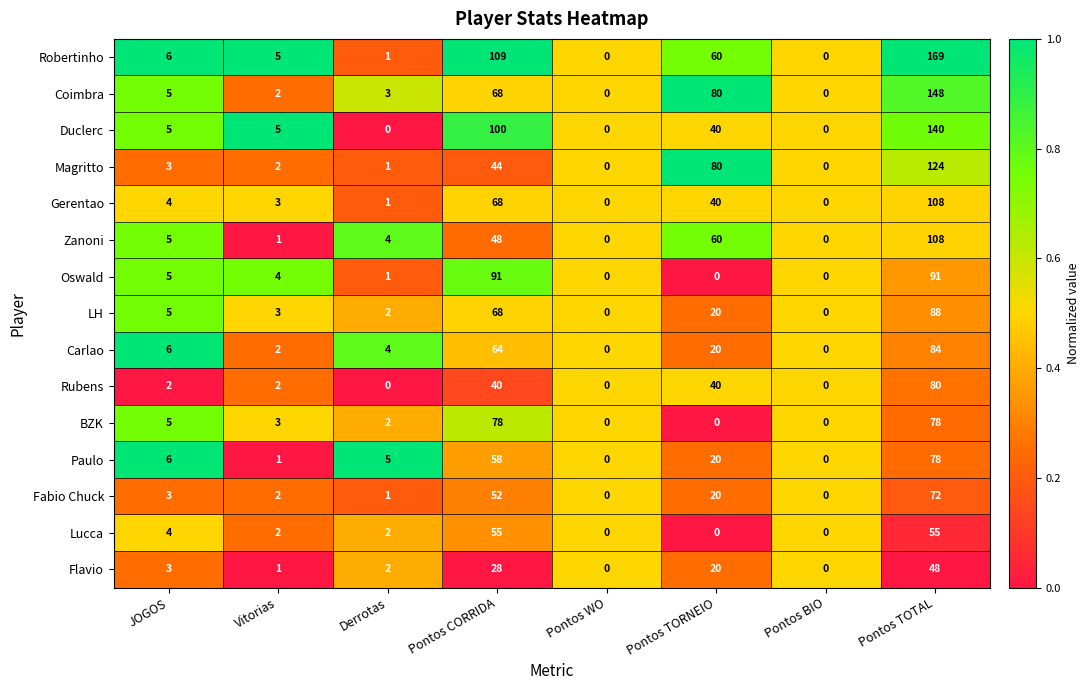

Which series has the largest range (max minus min)?

Robertinho